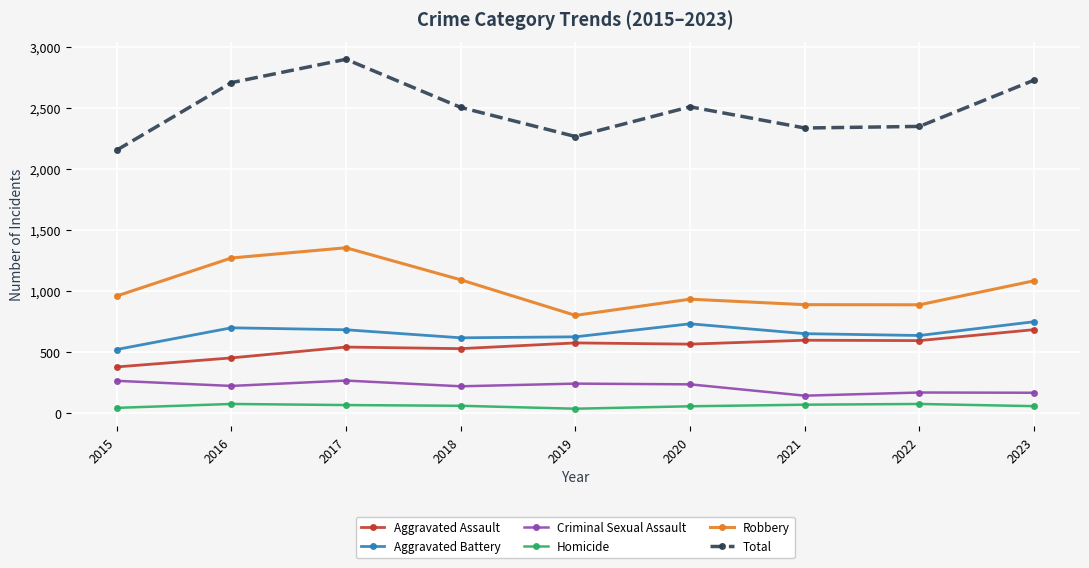

In Robbery, how many points are lower than both neighbors (excluding endpoints)?

2